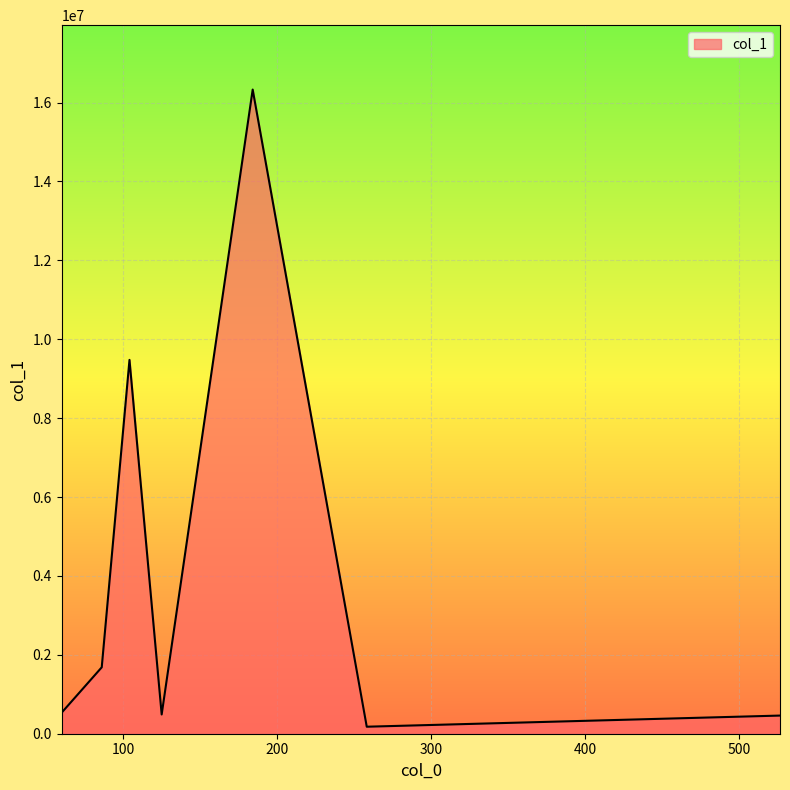

True or false: the data has more than 1 interior local peaks.

True